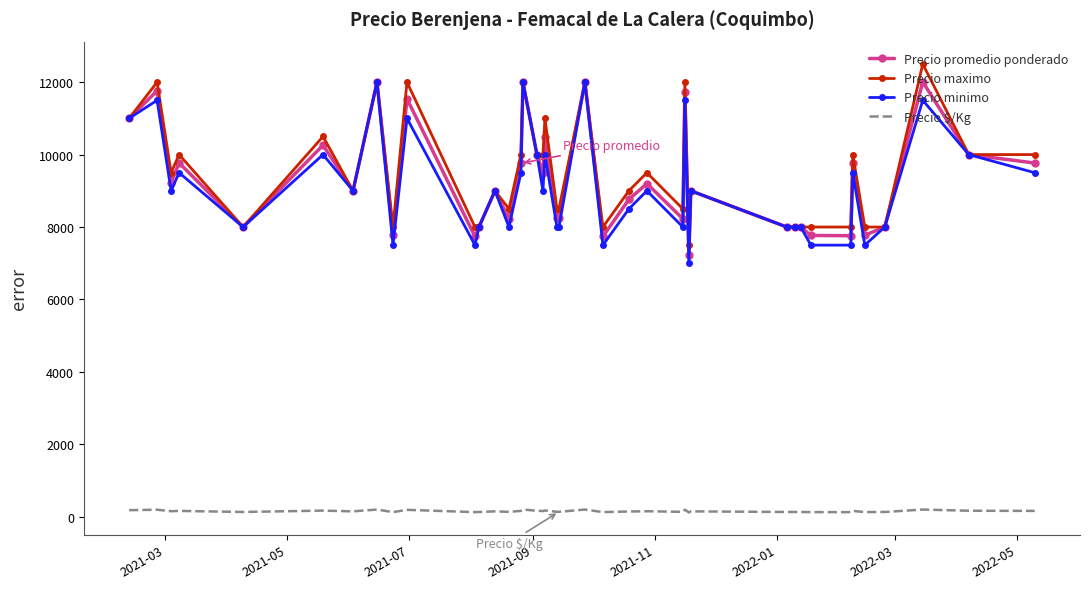

What are all the series names shown in the legend?

Precio promedio ponderado, Precio maximo, Precio minimo, Precio $/Kg